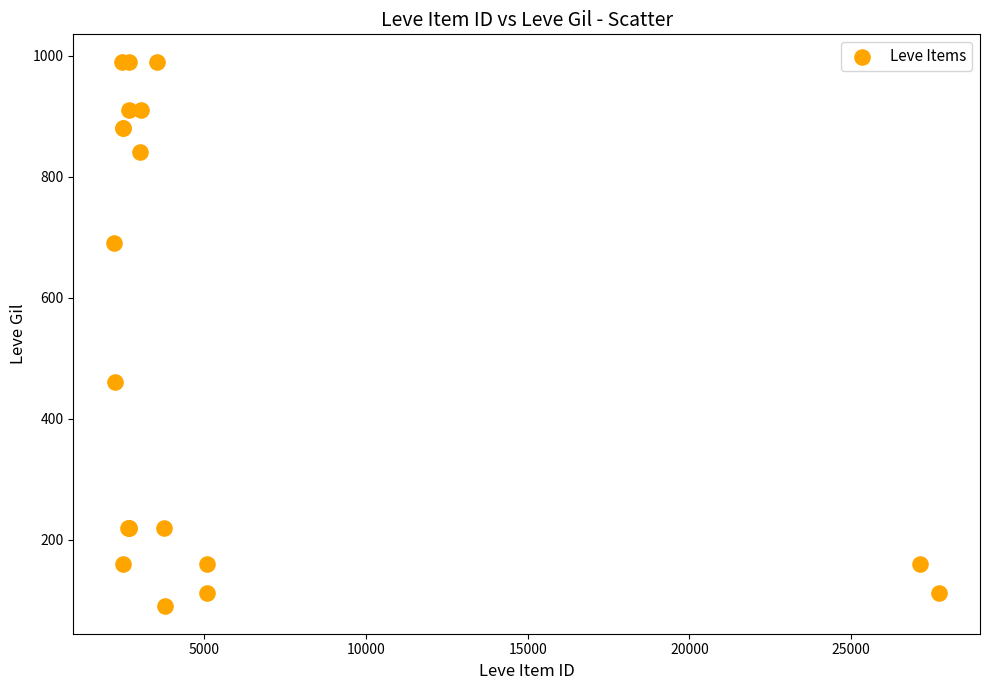

What Y value in the scatter plot is closest to 540?

460